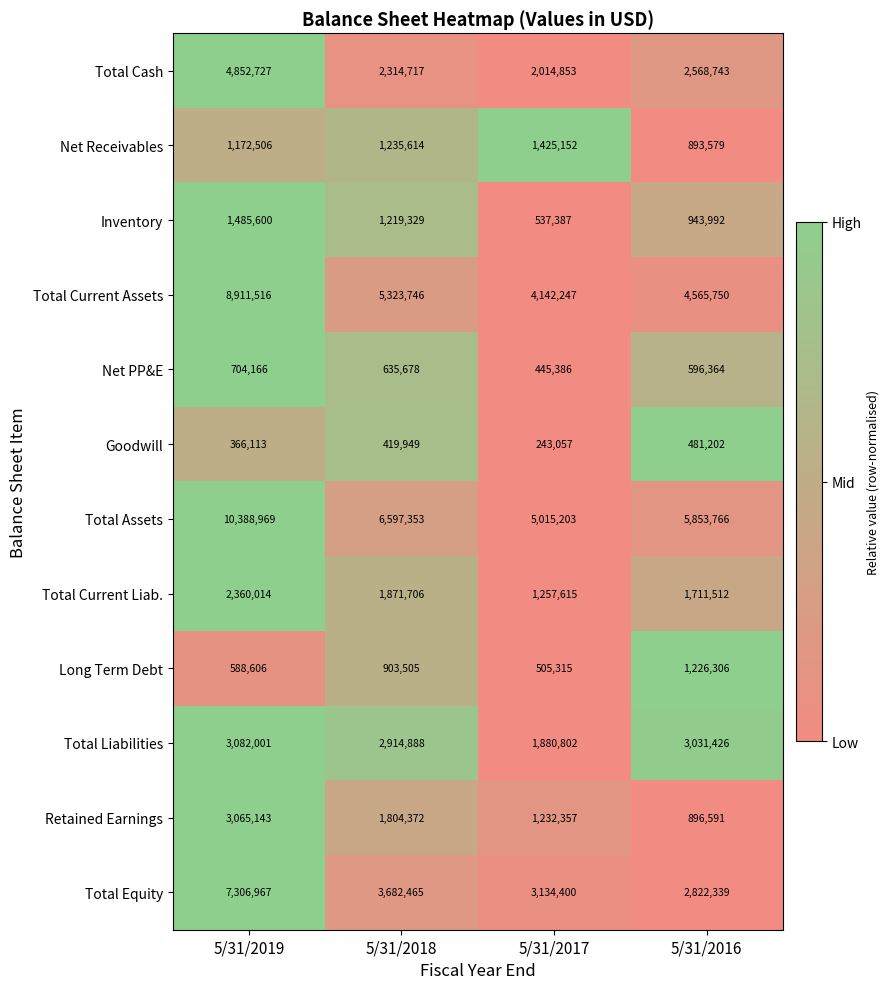

What is the maximum value shown in the chart?

10388969